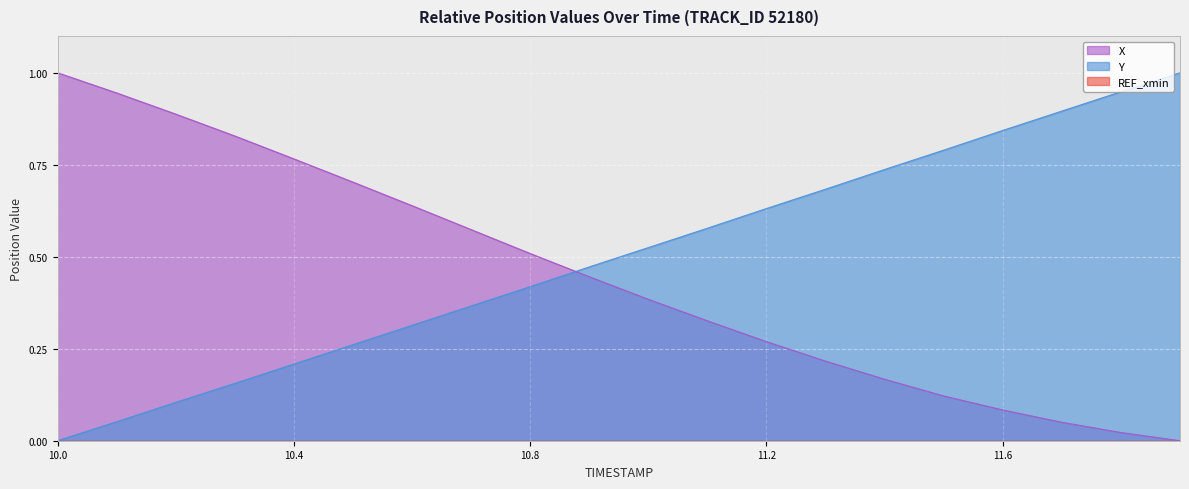

True or false: Y has more than 2 points higher than both neighbors.

False